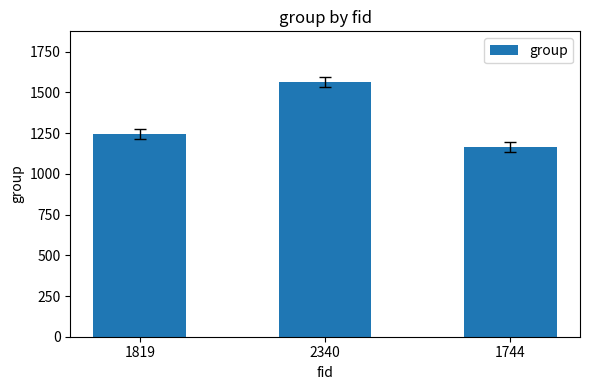

Are the bars horizontal?

No